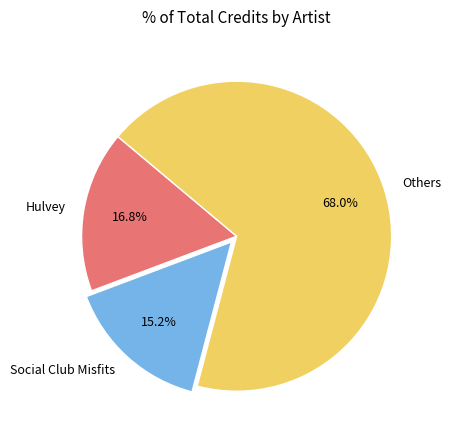

Combined, do Others and Hulvey account for over 50%?

Yes